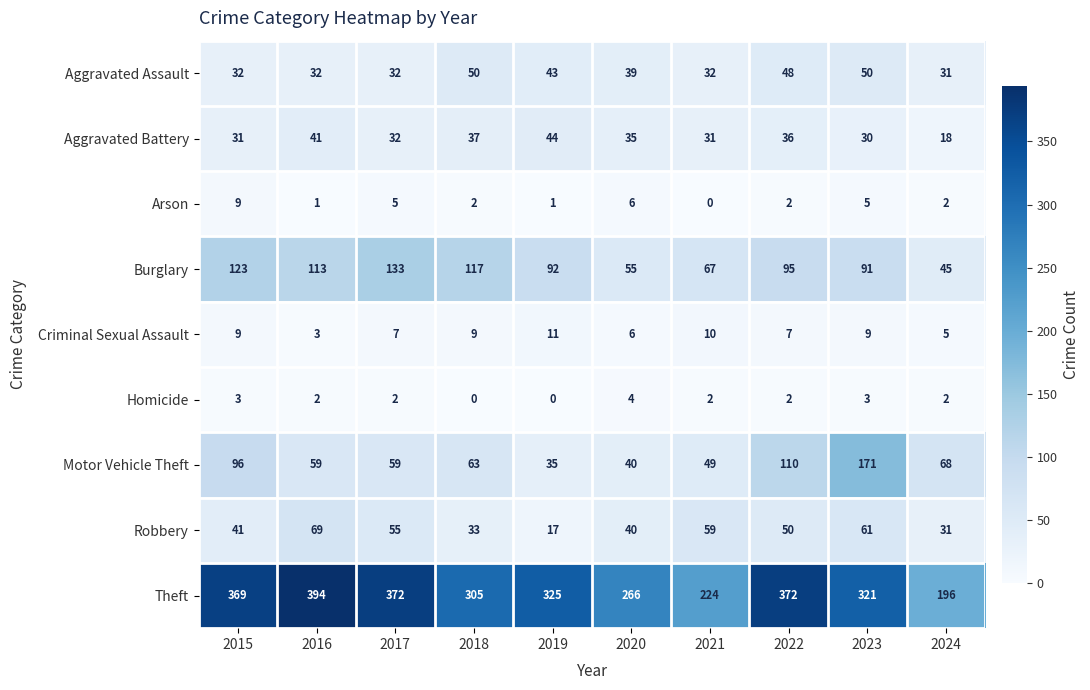

What is the sum of all Burglary values?

931